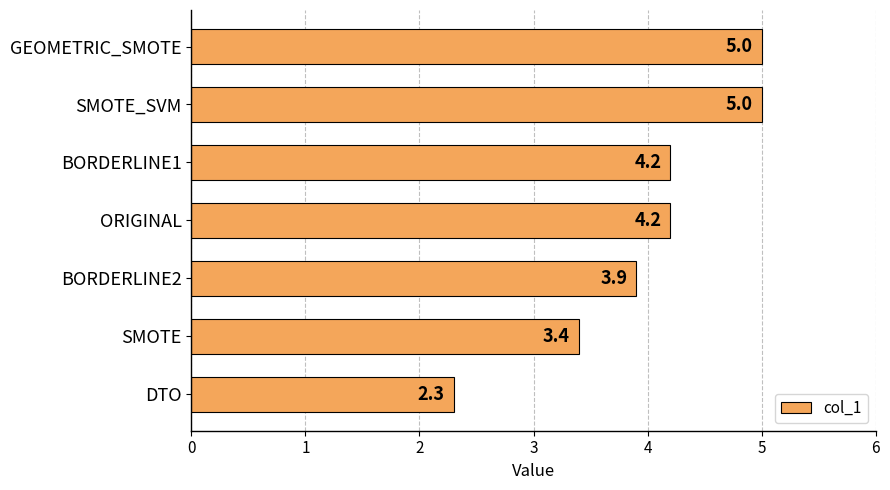

What is the difference between the maximum and minimum values?

2.7